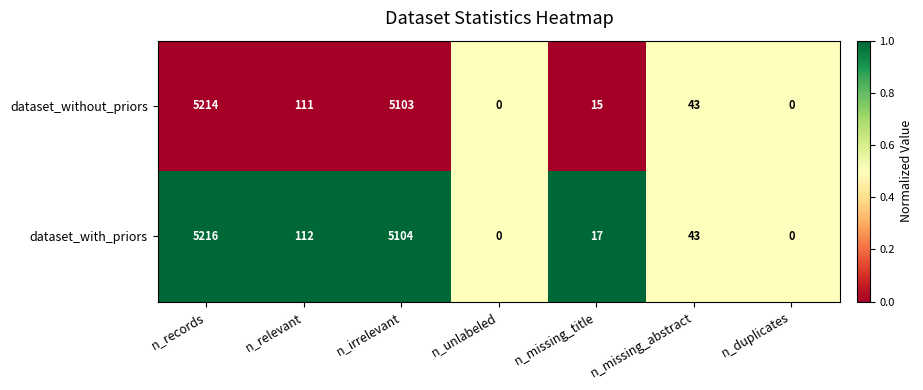

Reading right to left, extract all data points from this chart.

dataset_without_priors: n_duplicates=0	n_missing_abstract=43	n_missing_title=15	n_unlabeled=0	n_irrelevant=5103	n_relevant=111	n_records=5214
dataset_with_priors: n_duplicates=0	n_missing_abstract=43	n_missing_title=17	n_unlabeled=0	n_irrelevant=5104	n_relevant=112	n_records=5216